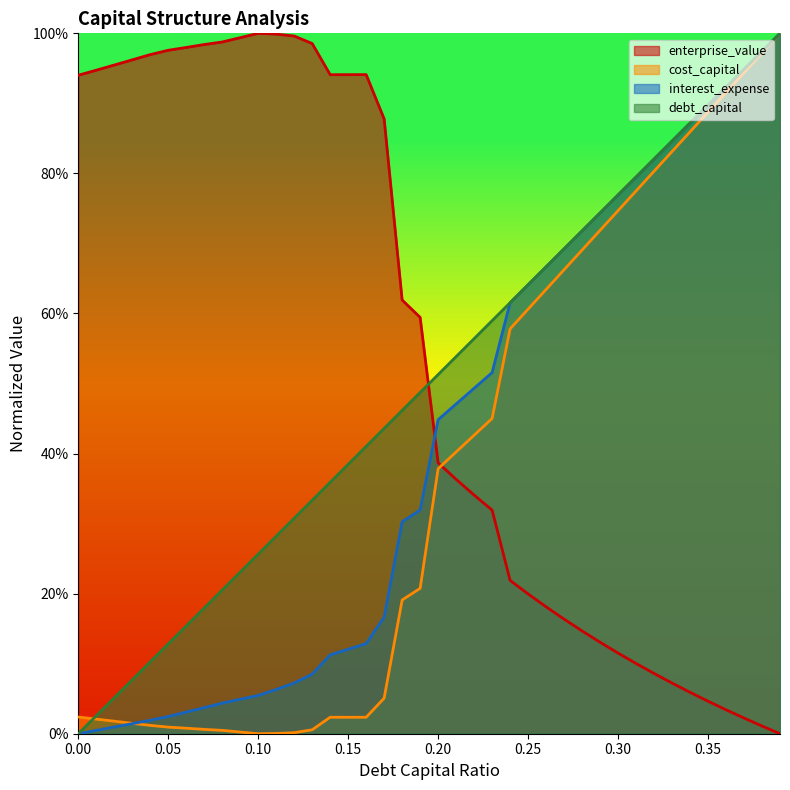

Which series changed the most between 0.15 and 0.21?

enterprise_value